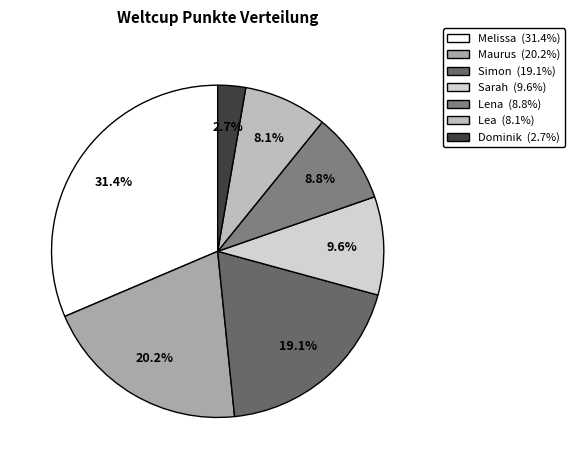

To the nearest percent, what portion does Simon represent?

19%